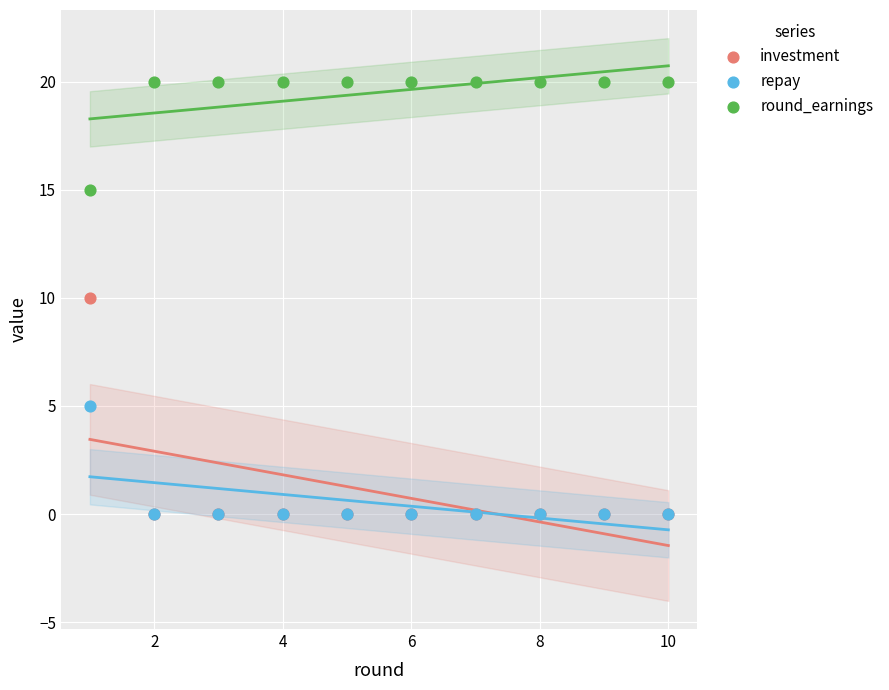

In the round_earnings series, what Y value is closest to 17?

15